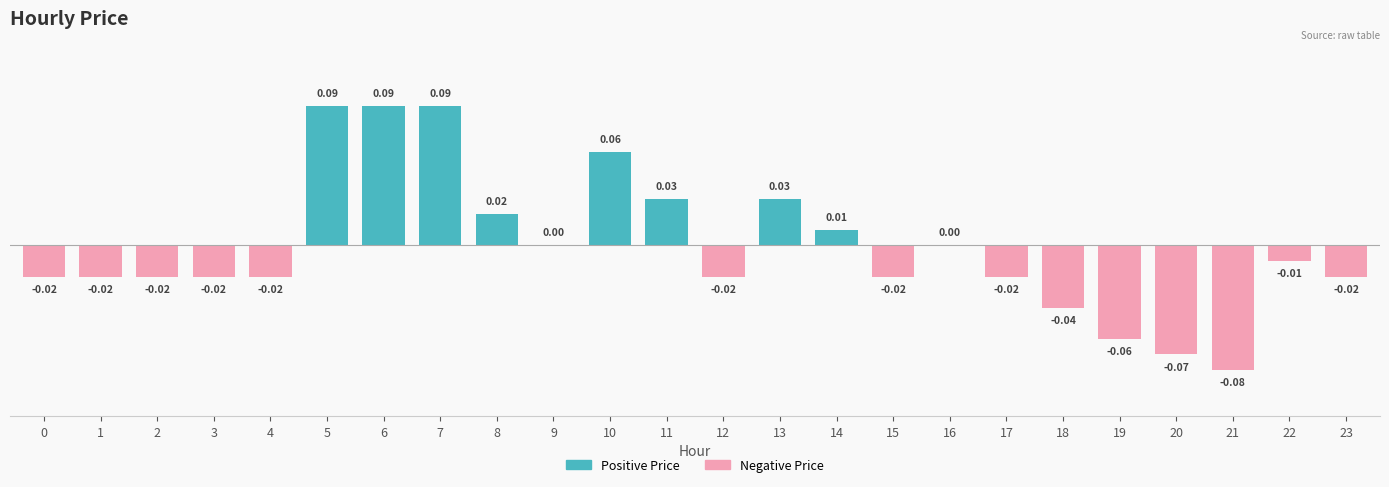

What is the minimum value shown in the chart?

-0.1